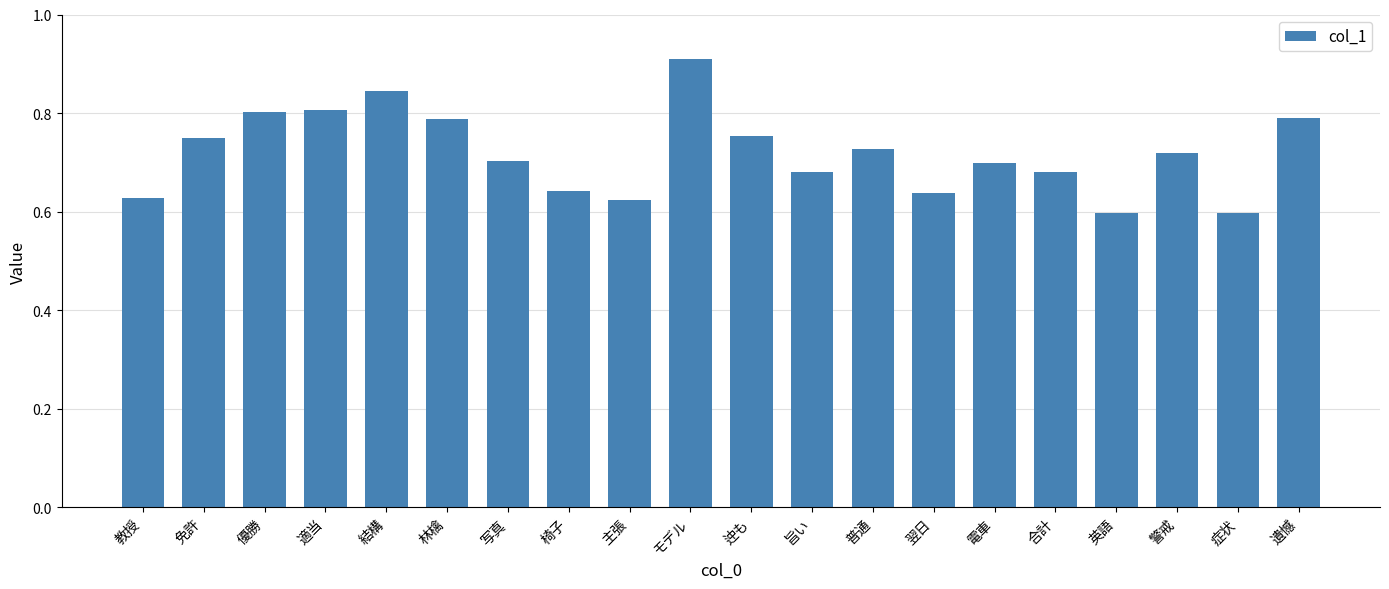

What is the difference between the maximum and minimum values?

0.3